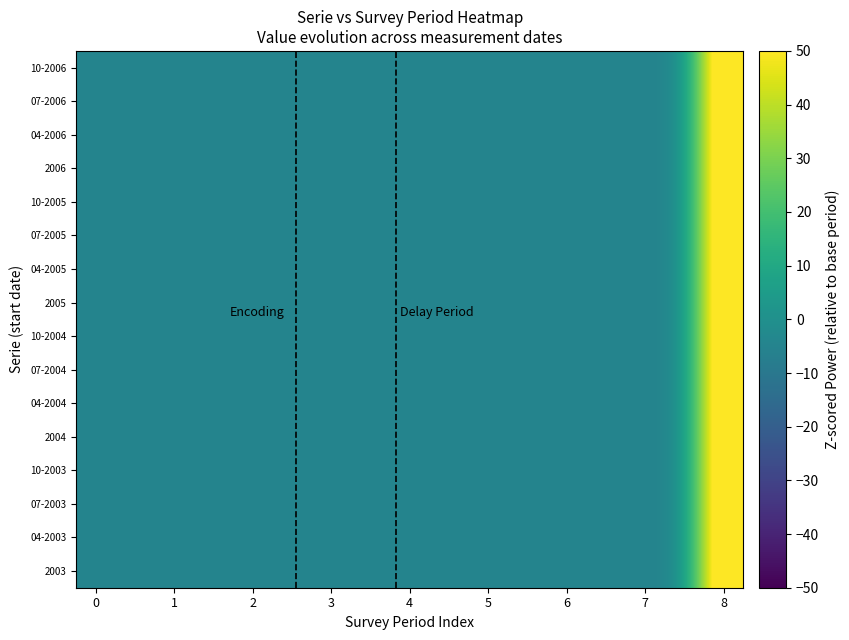

Reading right to left, list all the values displayed in this chart.

2003: 80.0	-5.0	-5.0	-5.0	-5.0	-5.0	-5.0	-5.0	-5.0	-5.0	-5.0	-5.0	-5.0	-5.0	-5.0	-5.0	-5.0
04-2003: 80.0	-5.0	-5.0	-5.0	-5.0	-5.0	-5.0	-5.0	-5.0	-5.0	-5.0	-5.0	-5.0	-5.0	-5.0	-5.0	-5.0
07-2003: 80.0	-5.0	-5.0	-5.0	-5.0	-5.0	-5.0	-5.0	-5.0	-5.0	-5.0	-5.0	-5.0	-5.0	-5.0	-5.0	-5.0
10-2003: 80.0	-5.0	-5.0	-5.0	-5.0	-5.0	-5.0	-5.0	-5.0	-5.0	-5.0	-5.0	-5.0	-5.0	-5.0	-5.0	-5.0
2004: 80.0	-5.0	-5.0	-5.0	-5.0	-5.0	-5.0	-5.0	-5.0	-5.0	-5.0	-5.0	-5.0	-5.0	-5.0	-5.0	-5.0
04-2004: 80.0	-5.0	-5.0	-5.0	-5.0	-5.0	-5.0	-5.0	-5.0	-5.0	-5.0	-5.0	-5.0	-5.0	-5.0	-5.0	-5.0
07-2004: 80.0	-5.0	-5.0	-5.0	-5.0	-5.0	-5.0	-5.0	-5.0	-5.0	-5.0	-5.0	-5.0	-5.0	-5.0	-5.0	-5.0
10-2004: 80.0	-5.0	-5.0	-5.0	-5.0	-5.0	-5.0	-5.0	-5.0	-5.0	-5.0	-5.0	-5.0	-5.0	-5.0	-5.0	-5.0
2005: 80.0	-5.0	-5.0	-5.0	-5.0	-5.0	-5.0	-5.0	-5.0	-5.0	-5.0	-5.0	-5.0	-5.0	-5.0	-5.0	-5.0
04-2005: 80.0	-5.0	-5.0	-5.0	-5.0	-5.0	-5.0	-5.0	-5.0	-5.0	-5.0	-5.0	-5.0	-5.0	-5.0	-5.0	-5.0
07-2005: 80.0	-5.0	-5.0	-5.0	-5.0	-5.0	-5.0	-5.0	-5.0	-5.0	-5.0	-5.0	-5.0	-5.0	-5.0	-5.0	-5.0
10-2005: 80.0	-5.0	-5.0	-5.0	-5.0	-5.0	-5.0	-5.0	-5.0	-5.0	-5.0	-5.0	-5.0	-5.0	-5.0	-5.0	-5.0
2006: 80.0	-5.0	-5.0	-5.0	-5.0	-5.0	-5.0	-5.0	-5.0	-5.0	-5.0	-5.0	-5.0	-5.0	-5.0	-5.0	-5.0
04-2006: 80.0	-5.0	-5.0	-5.0	-5.0	-5.0	-5.0	-5.0	-5.0	-5.0	-5.0	-5.0	-5.0	-5.0	-5.0	-5.0	-5.0
07-2006: 80.0	-5.0	-5.0	-5.0	-5.0	-5.0	-5.0	-5.0	-5.0	-5.0	-5.0	-5.0	-5.0	-5.0	-5.0	-5.0	-5.0
10-2006: 80.0	-5.0	-5.0	-5.0	-5.0	-5.0	-5.0	-5.0	-5.0	-5.0	-5.0	-5.0	-5.0	-5.0	-5.0	-5.0	-5.0